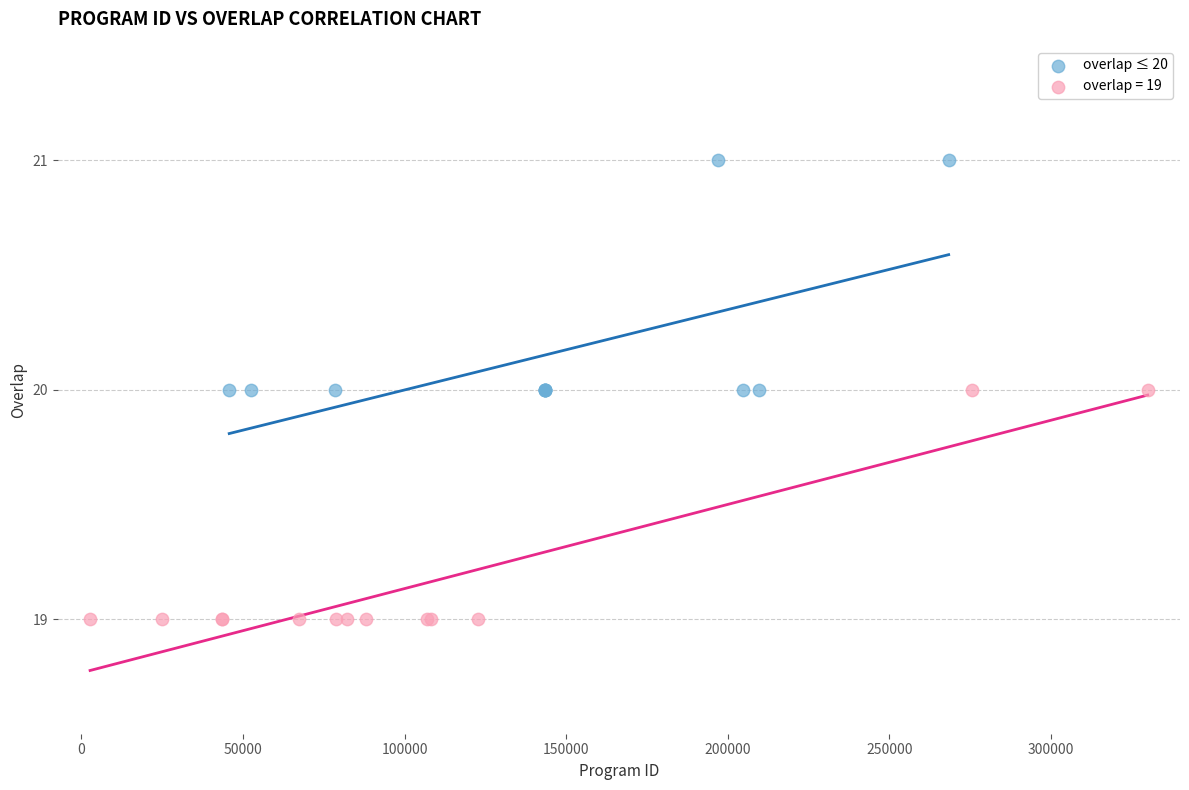

Which series reaches the maximum Y coordinate?

overlap ≤ 20